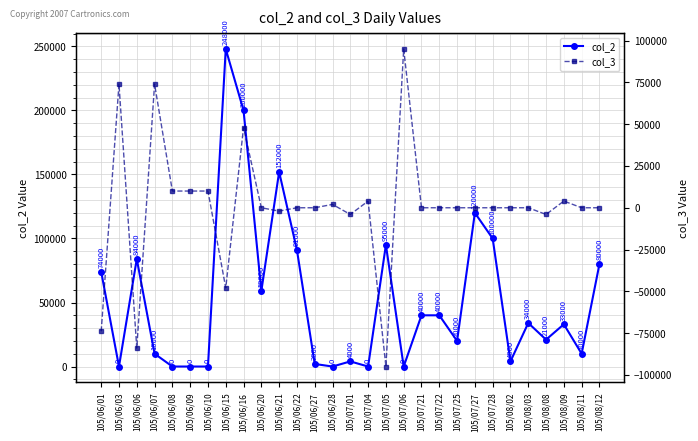

At how many categories does at least one series exceed -64250?

29